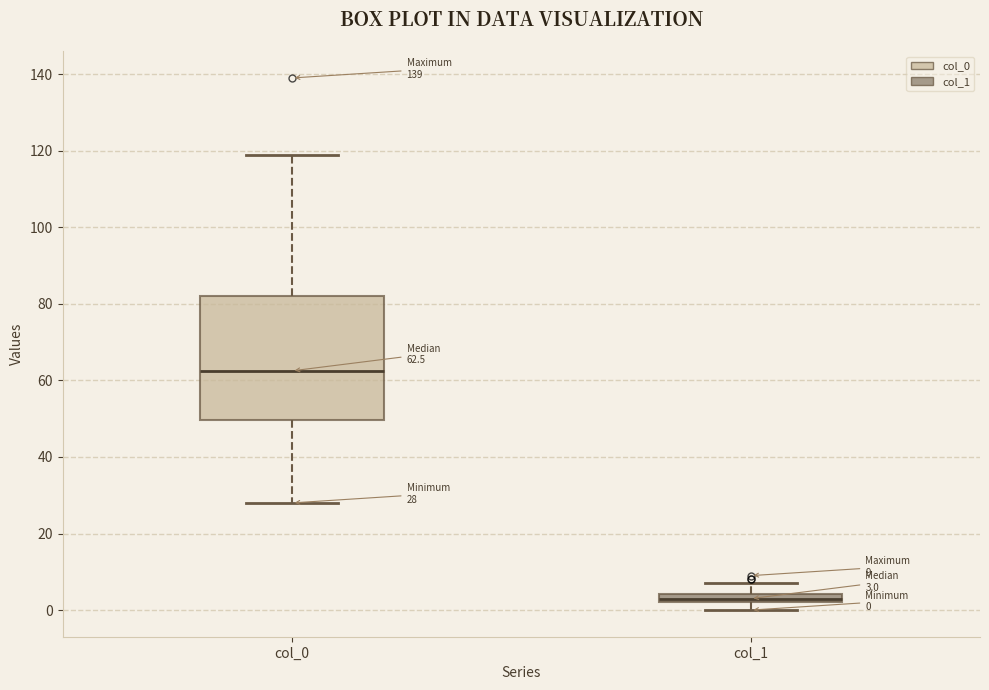

Which box has the lowest median line?

col_1